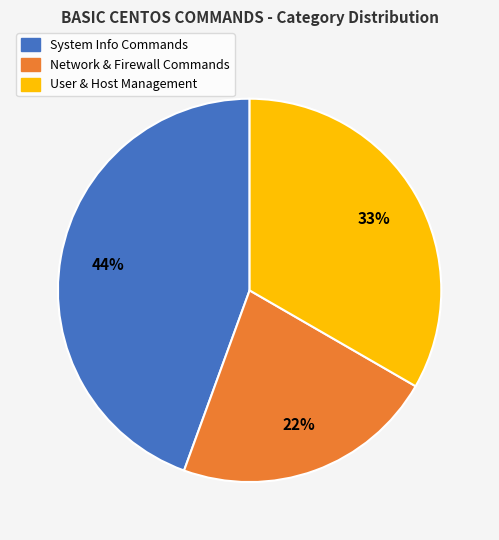

Do Network & Firewall Commands and User & Host Management together represent more than half of the pie?

Yes